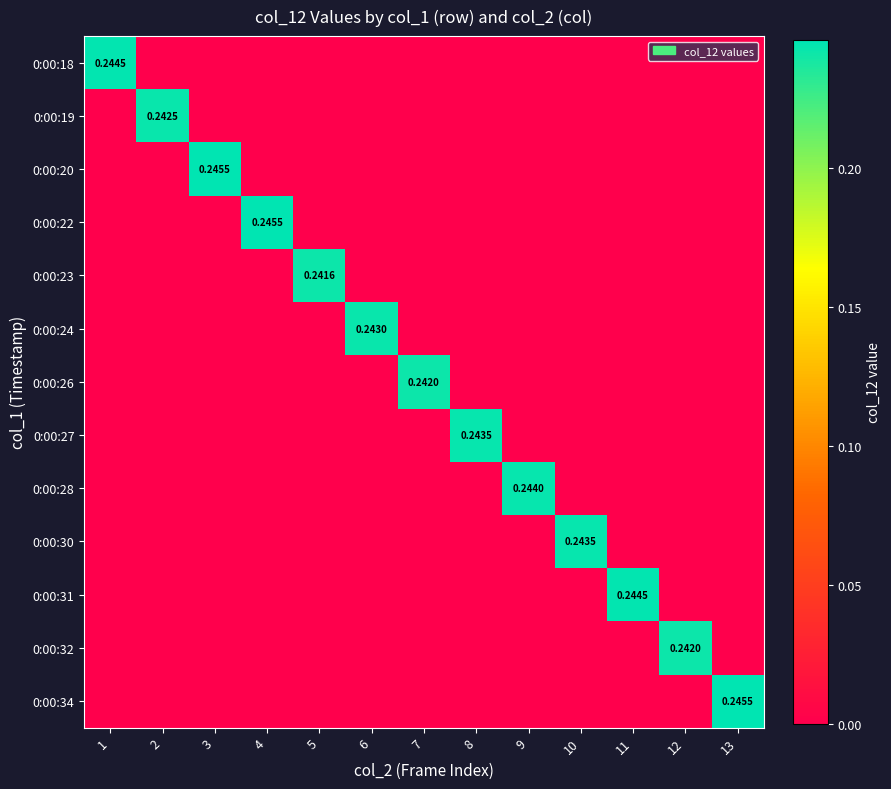

At how many categories does at least one series exceed 0?

13